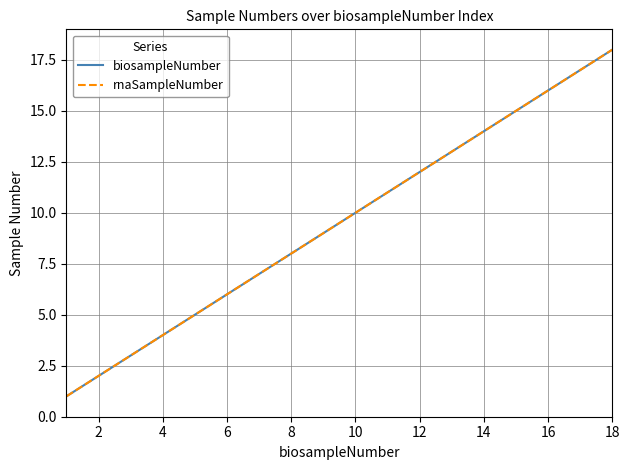

Does the chart display data point markers on the line(s)?

No